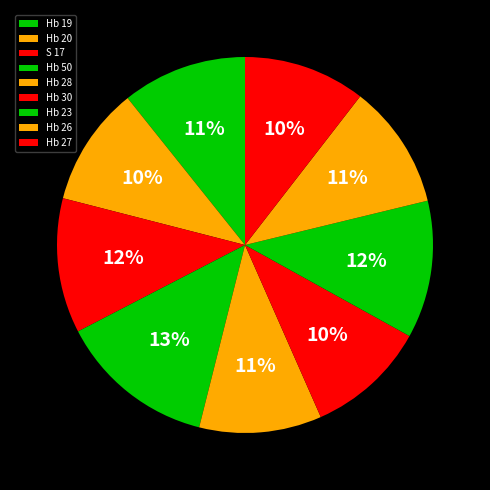

What percentage do Hb 27 and Hb 26 together represent?

21.2%